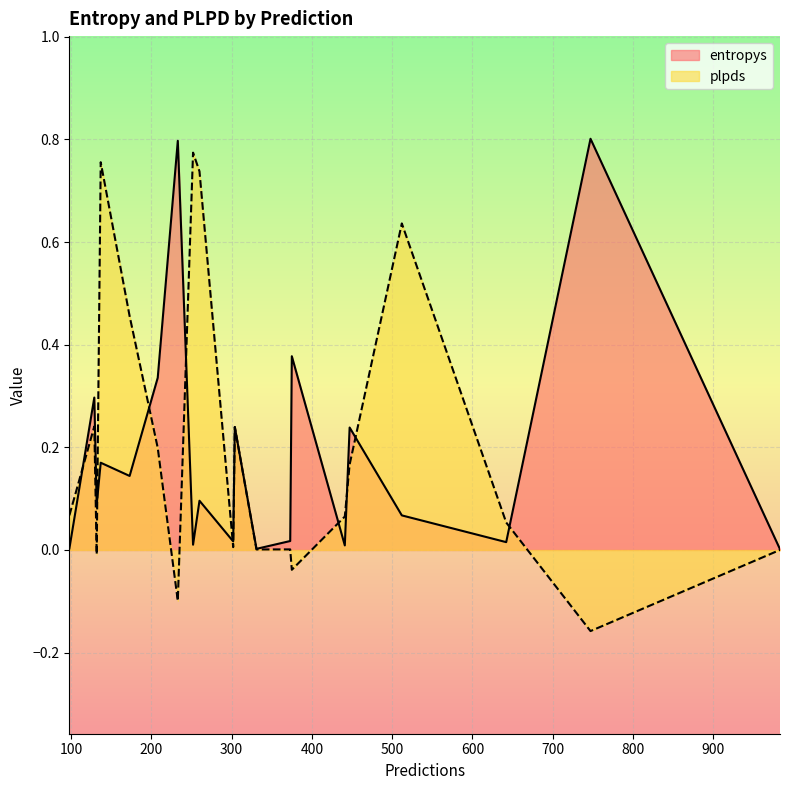

Which series has the largest range (max minus min)?

plpds